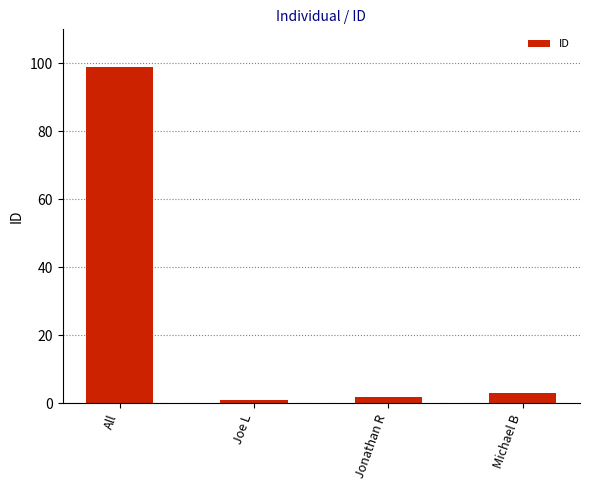

What is the sum of all values?

105